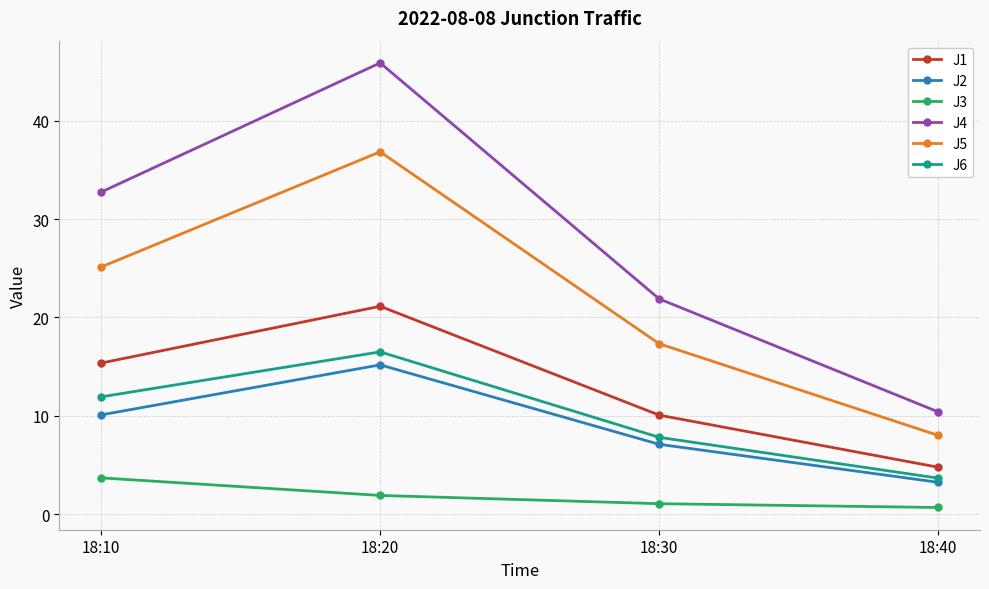

How many lines are shown in the chart?

6